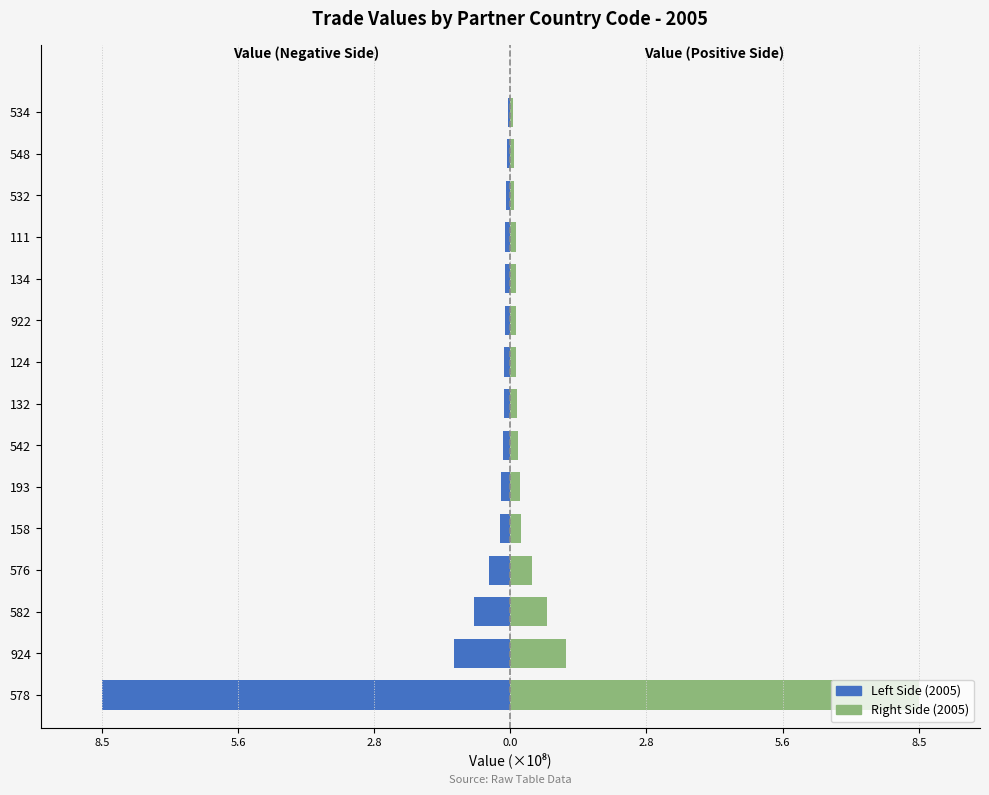

Does the chart contain any negative values?

Yes